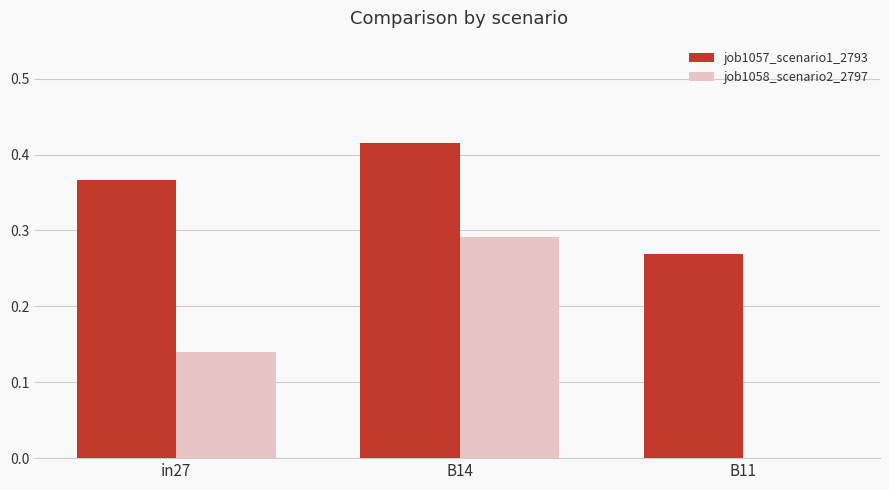

What is the sum of the job1057_scenario1_2793 values at in27 and B14?

0.8